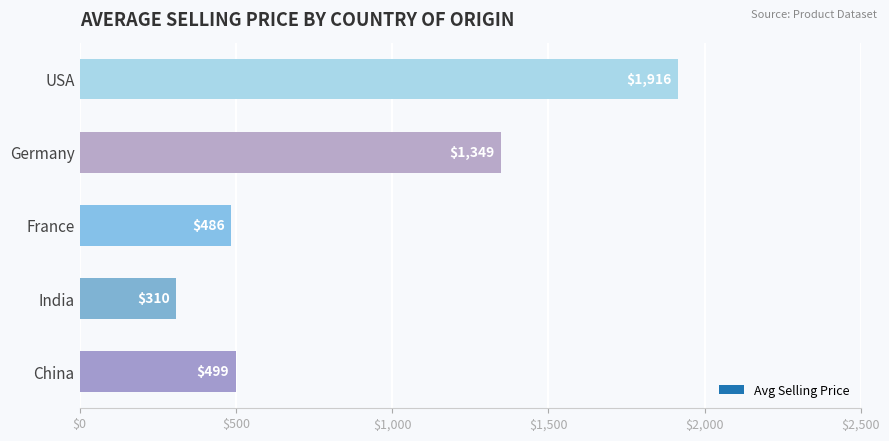

What is the label of the 5th bar from the bottom?

USA